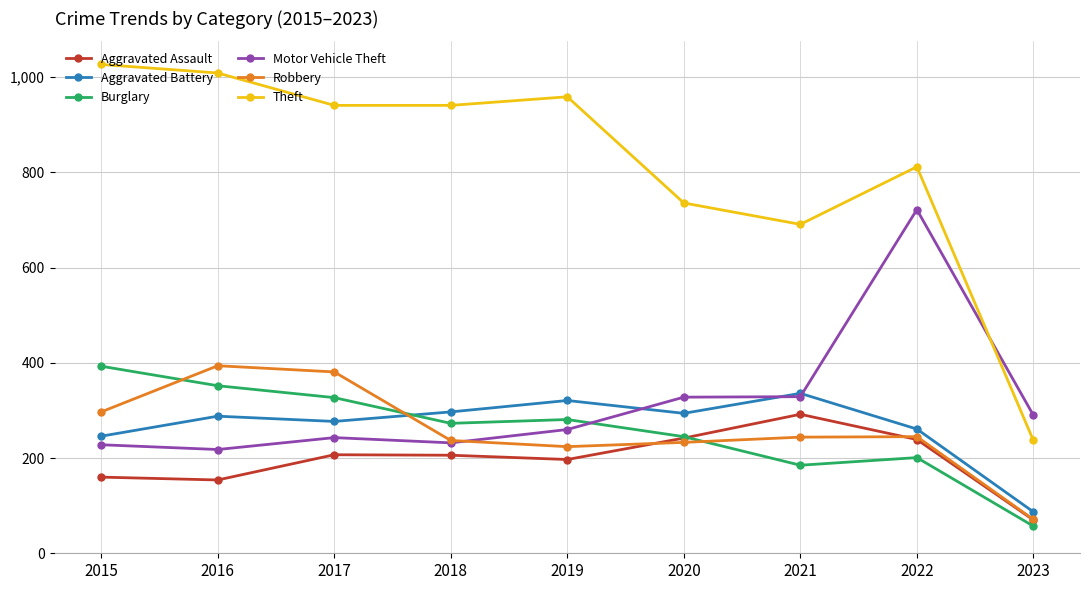

What is the value of the Motor Vehicle Theft point at the 8th from the left?

722